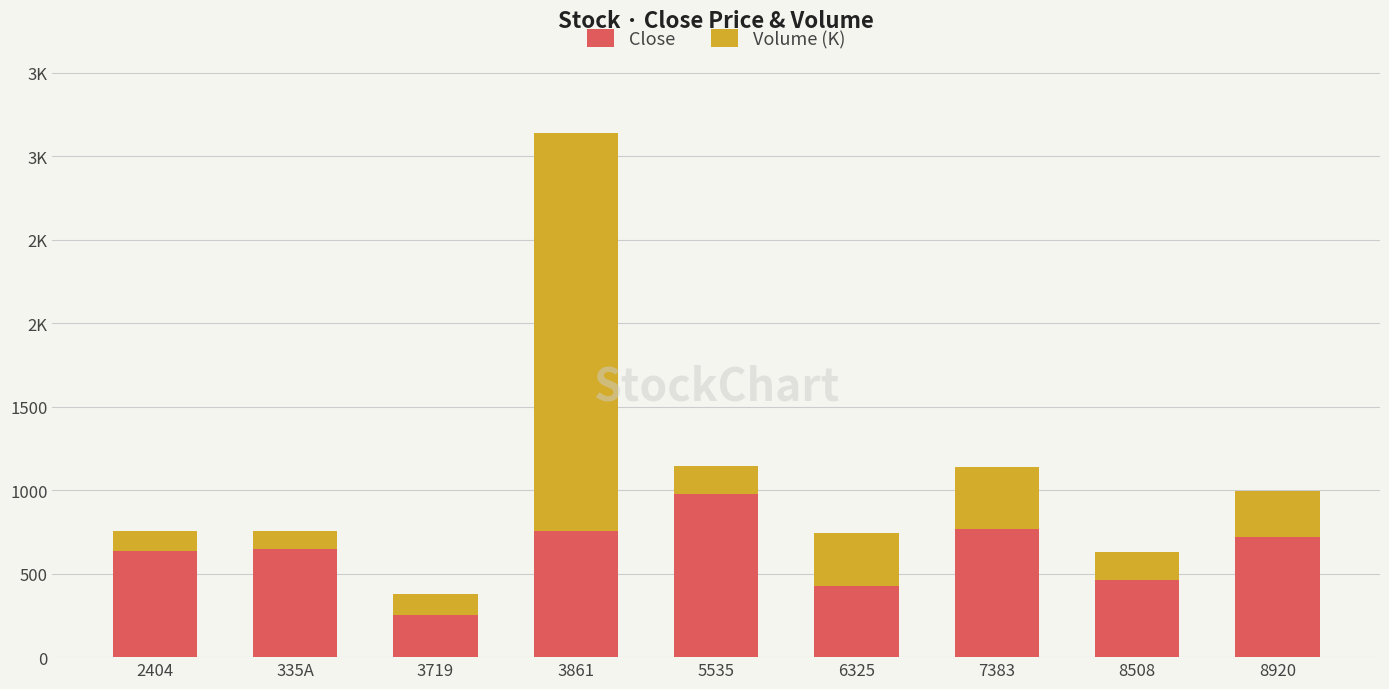

At 7383, list the series in order from largest to smallest.

Close, Volume (K)